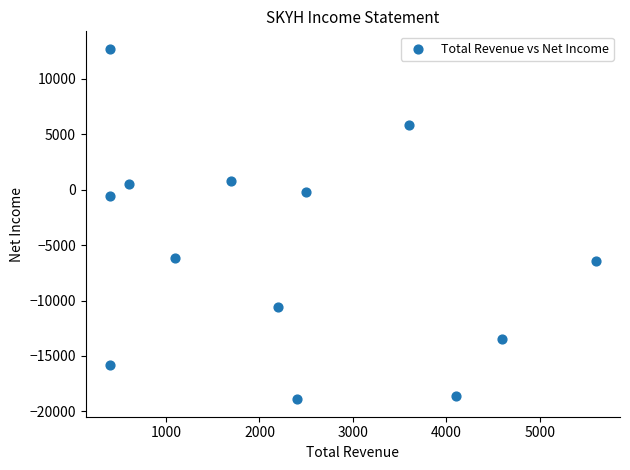

What is the range of X values (max minus min)?

5200